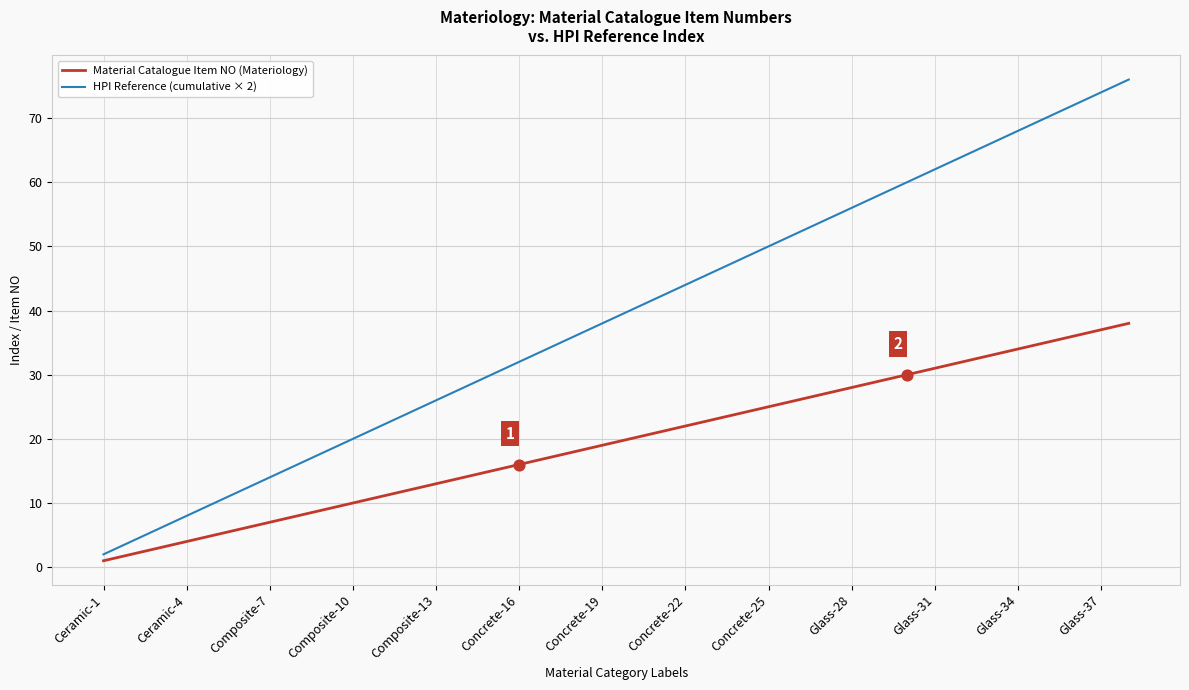

Which series has the largest total across all categories?

HPI Reference (cumulative × 2)